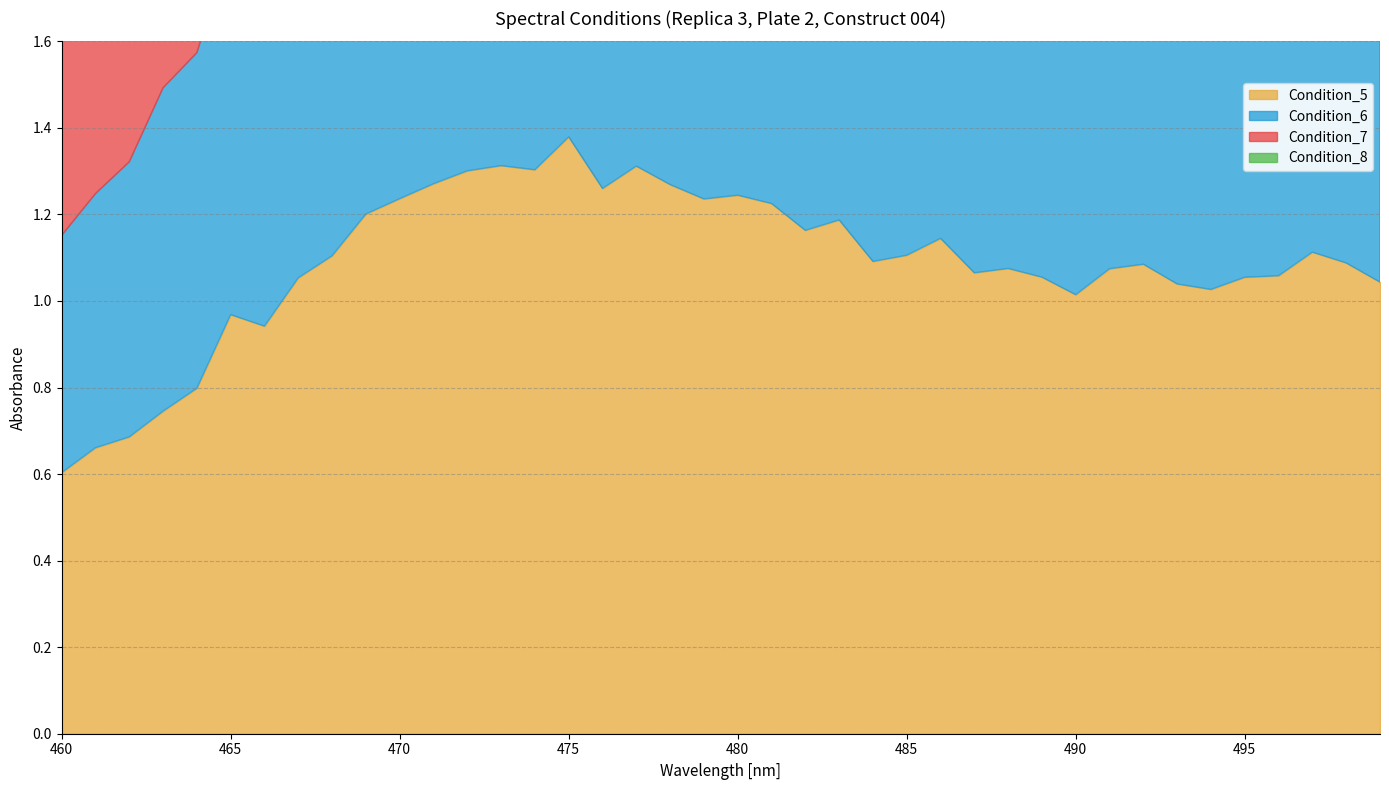

Rank the series at 468 from highest to lowest value.

Condition_7, Condition_5, Condition_6, Condition_8